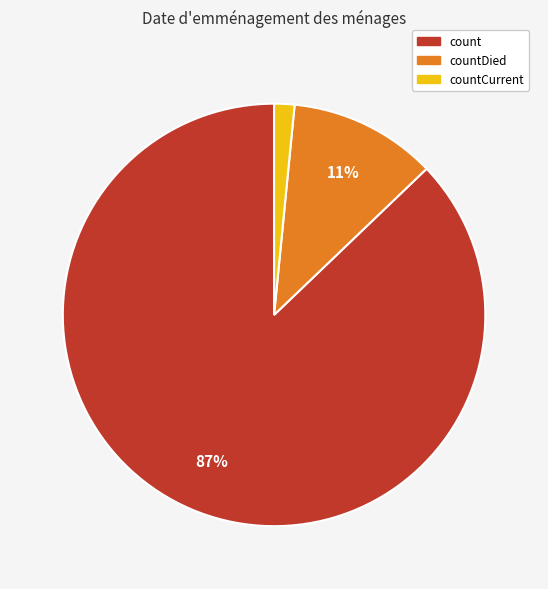

How many slices are in this pie chart?

3